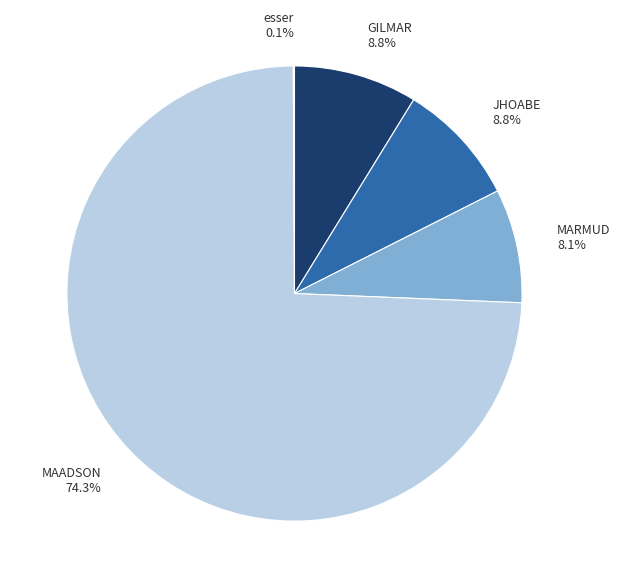

What is the ratio of the value at MAADSON to the value at MARMUD?

9.2